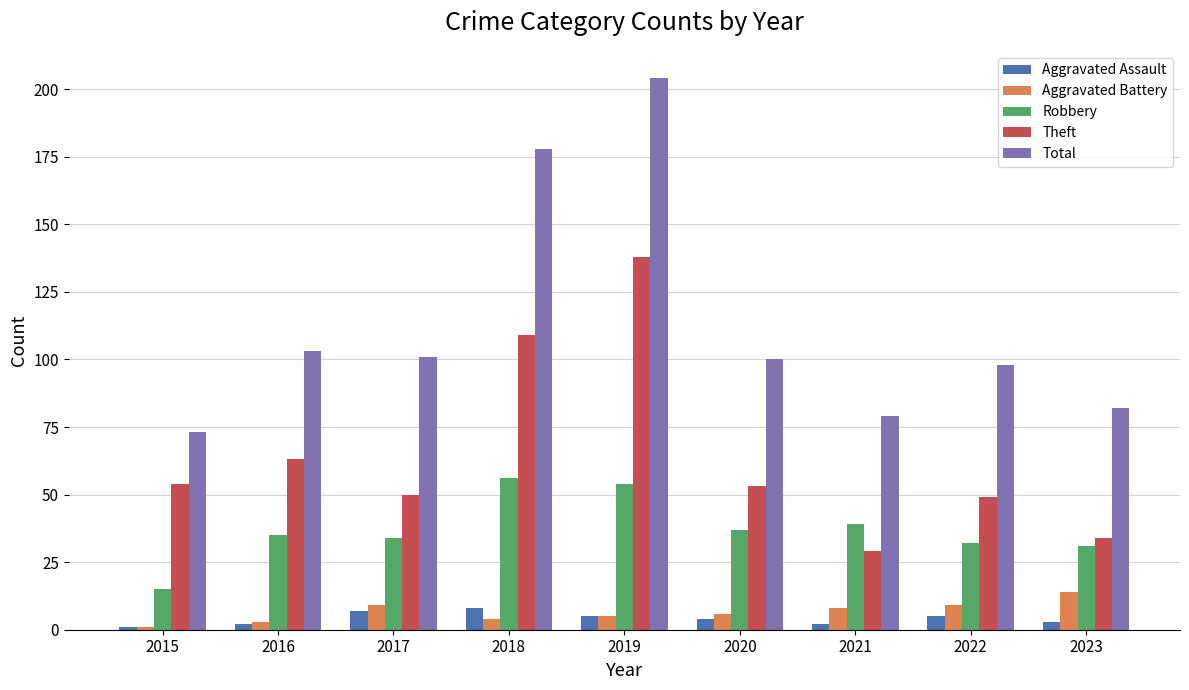

What are all the series names shown in the legend?

Aggravated Assault, Aggravated Battery, Robbery, Theft, Total